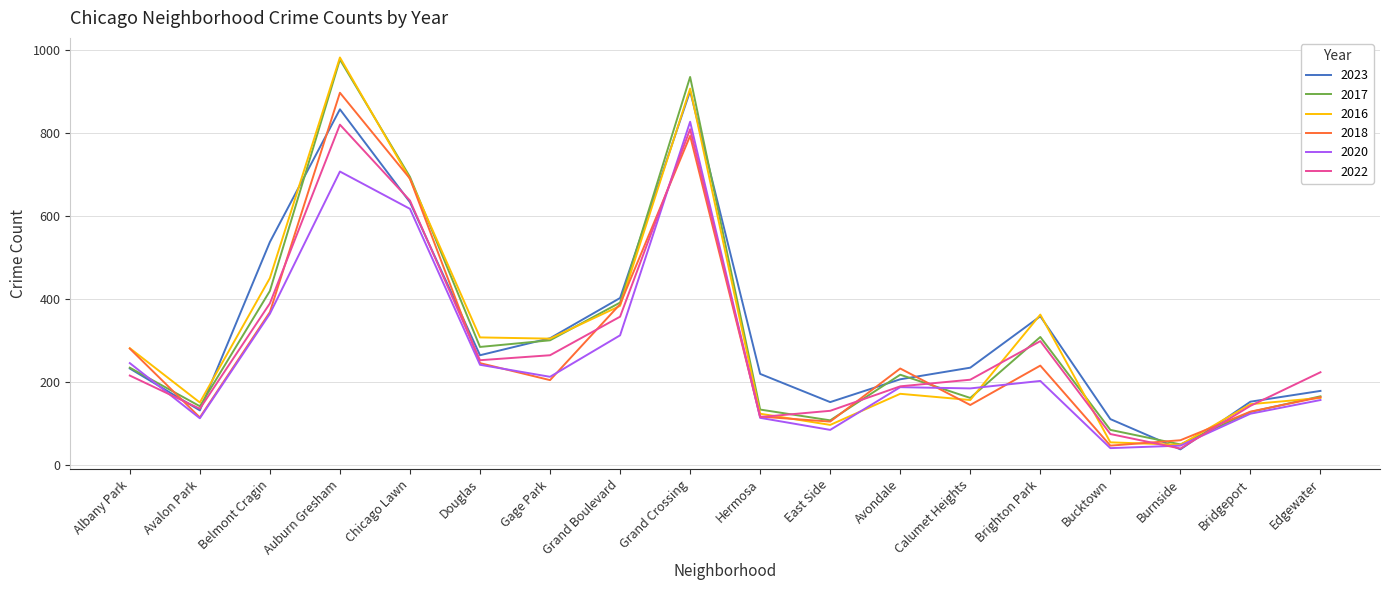

At how many categories does at least one series exceed 352?

6